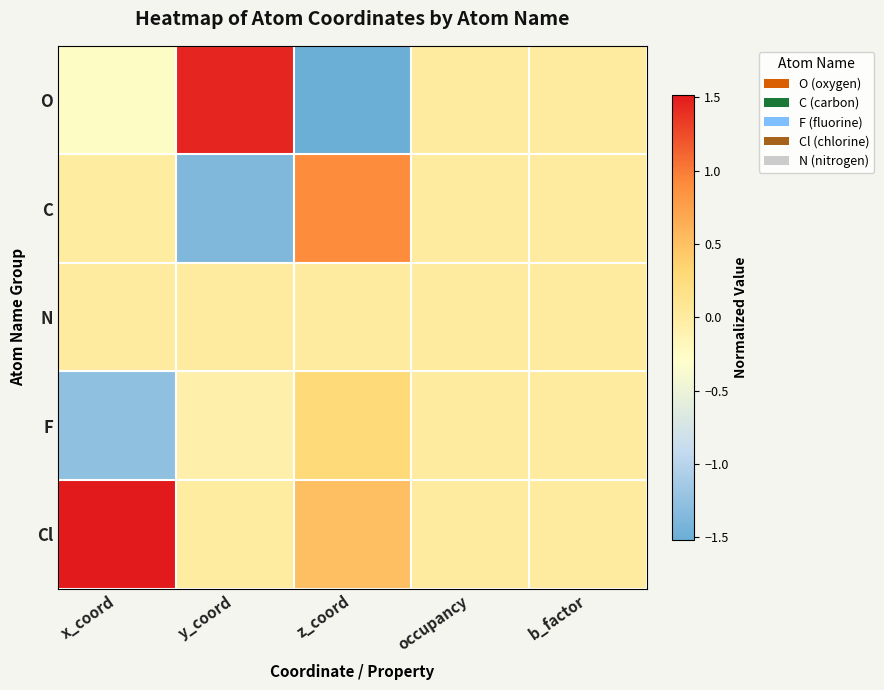

At which category does the chart reach its peak across all series?

x_coord